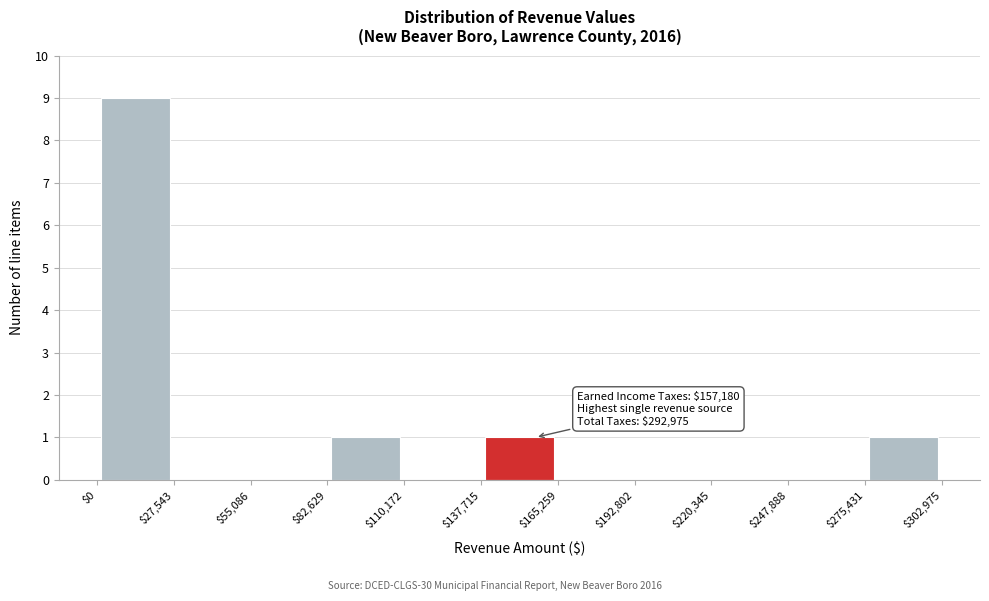

Which range on the x-axis has the tallest bar?

$0 to $27,543